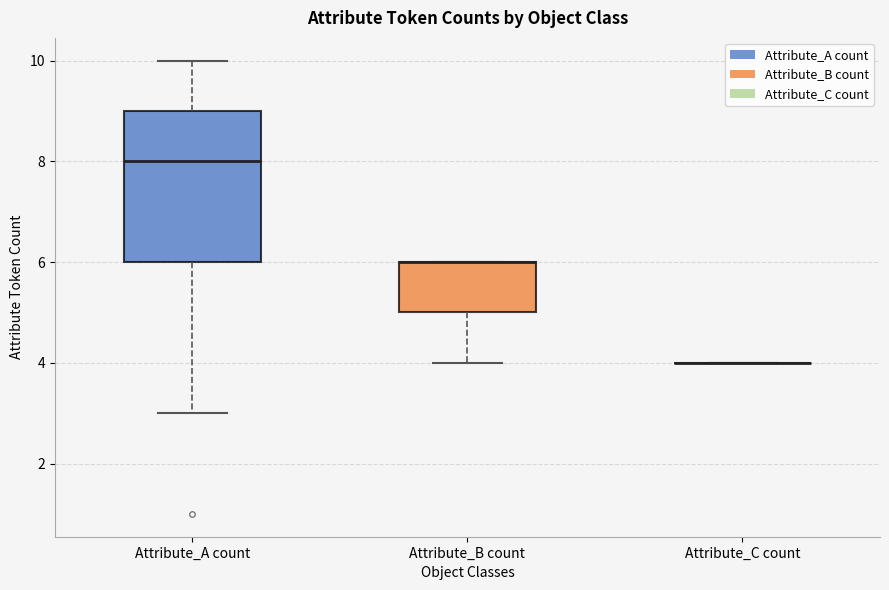

Reading left to right, transcribe this box plot: for each box, give where its median line is, the range the box spans, and where its two whiskers end, as read against the y-axis. The values are not printed on the chart, so give them approximately, as read against the axis.

Attribute_A count: median 8, box 6 to 9, whiskers 3 to 10
Attribute_B count: median 6 (drawn on the box's upper edge), box 5 to 6, whiskers 4 to 6
Attribute_C count: box collapsed to a line at 4, whiskers 4 to 4